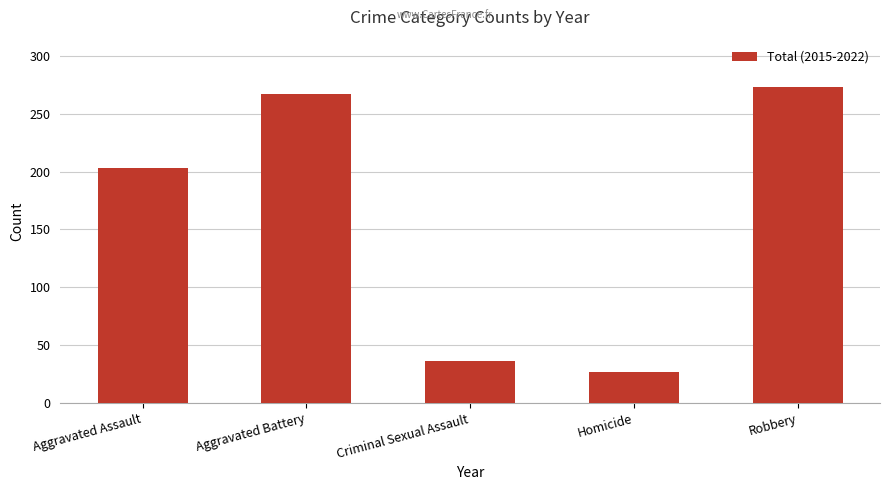

Is it true that the value at Criminal Sexual Assault is 7?

False